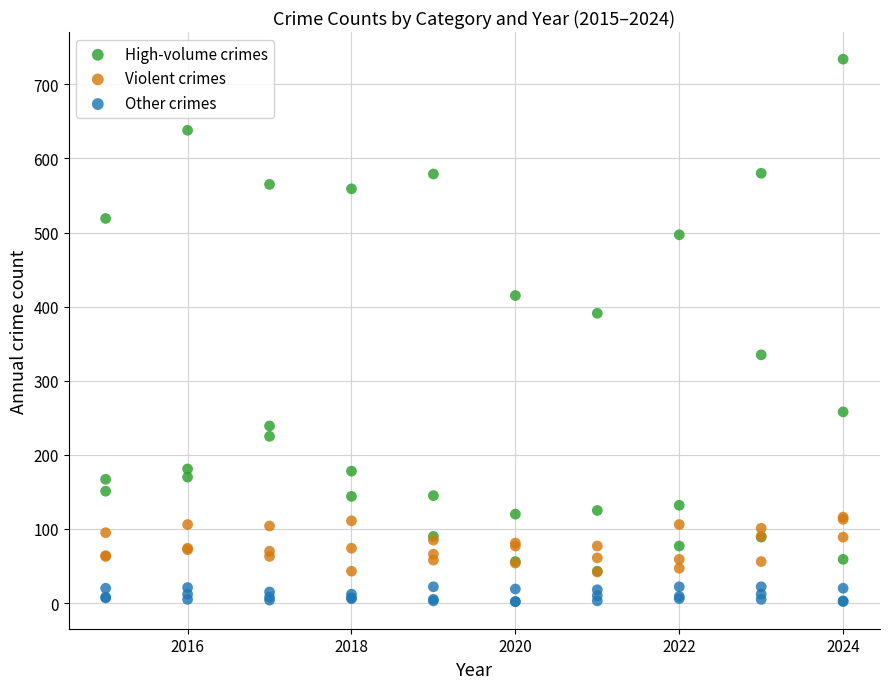

Which series reaches the minimum Y coordinate?

Other crimes